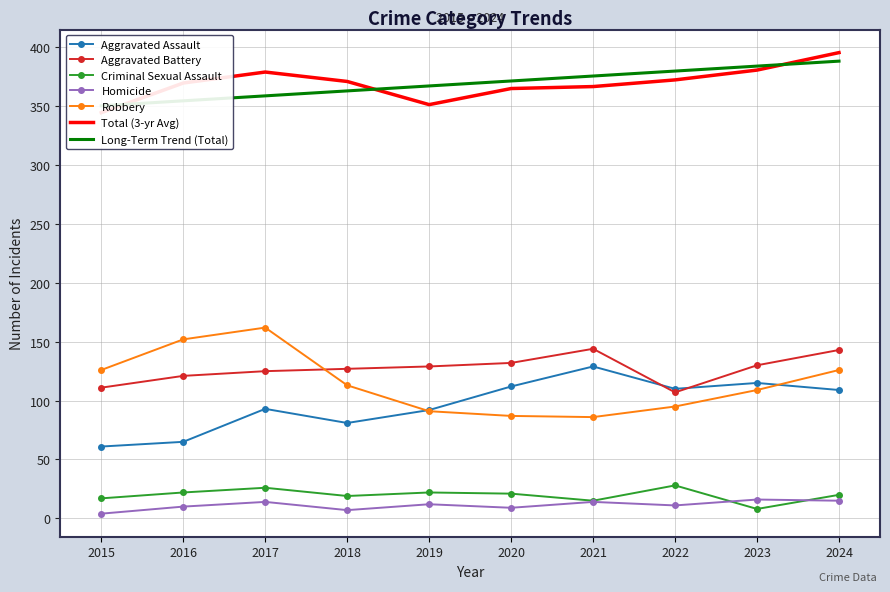

Is the value of Criminal Sexual Assault at 2019 greater than the value of Homicide at 2019?

Yes